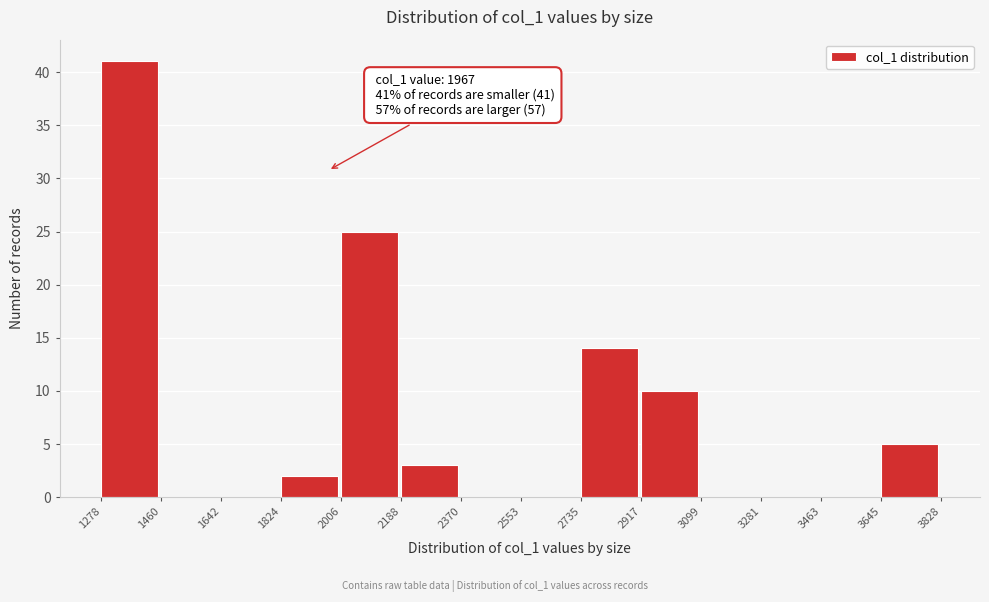

Which range on the x-axis has the tallest bar?

1278 to 1460